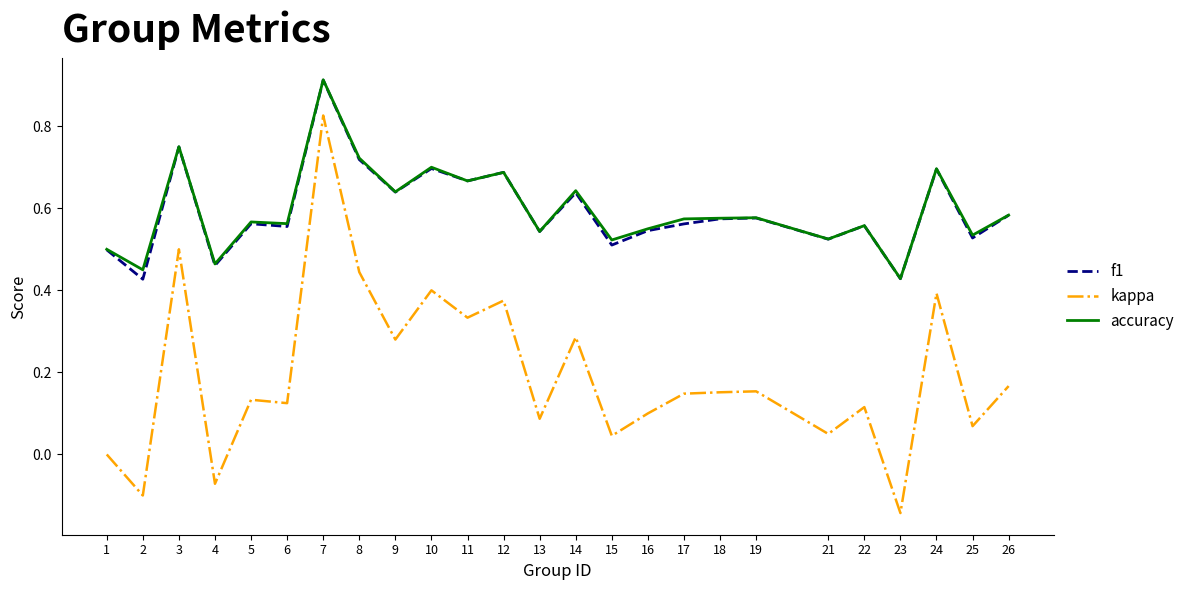

True or false: kappa and f1 intersect in this chart.

False